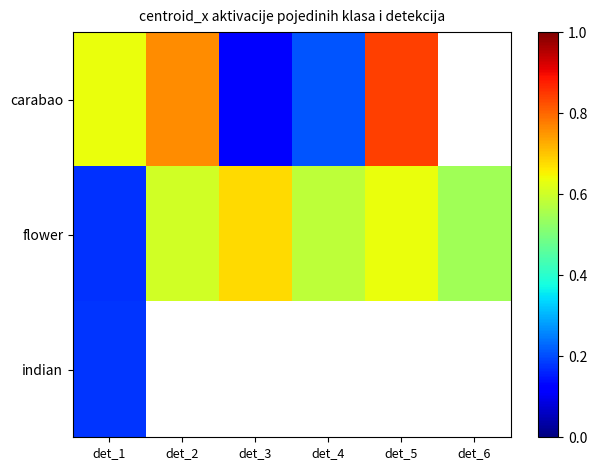

What is the minimum value shown in the chart?

0.1